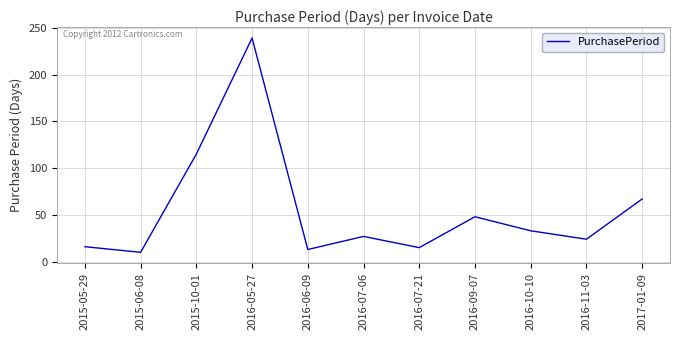

The chart shows a value of 33 at 2016-10-10. True or false?

True